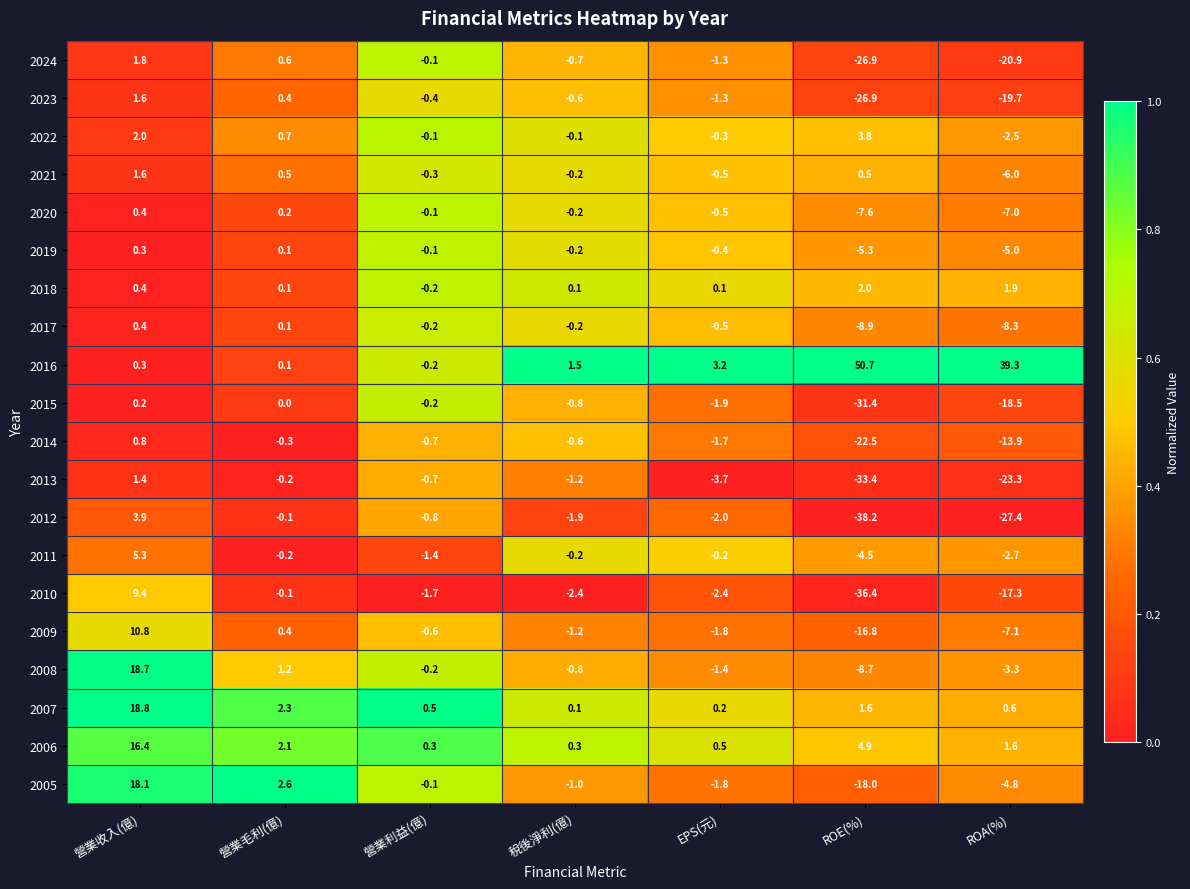

True or false: 2013 has a value of -31.3 at ROA(%).

False